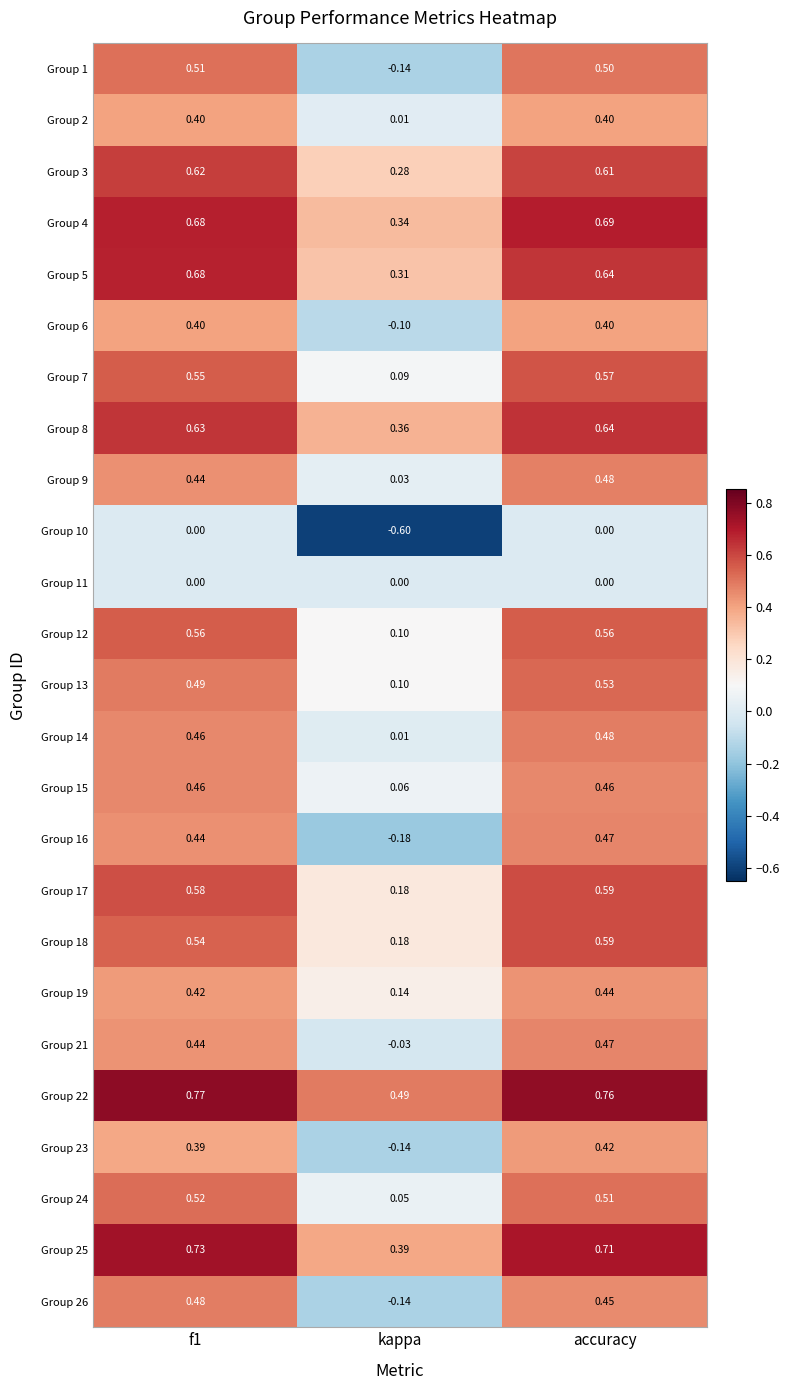

At which category is the sum across all series the highest?

accuracy